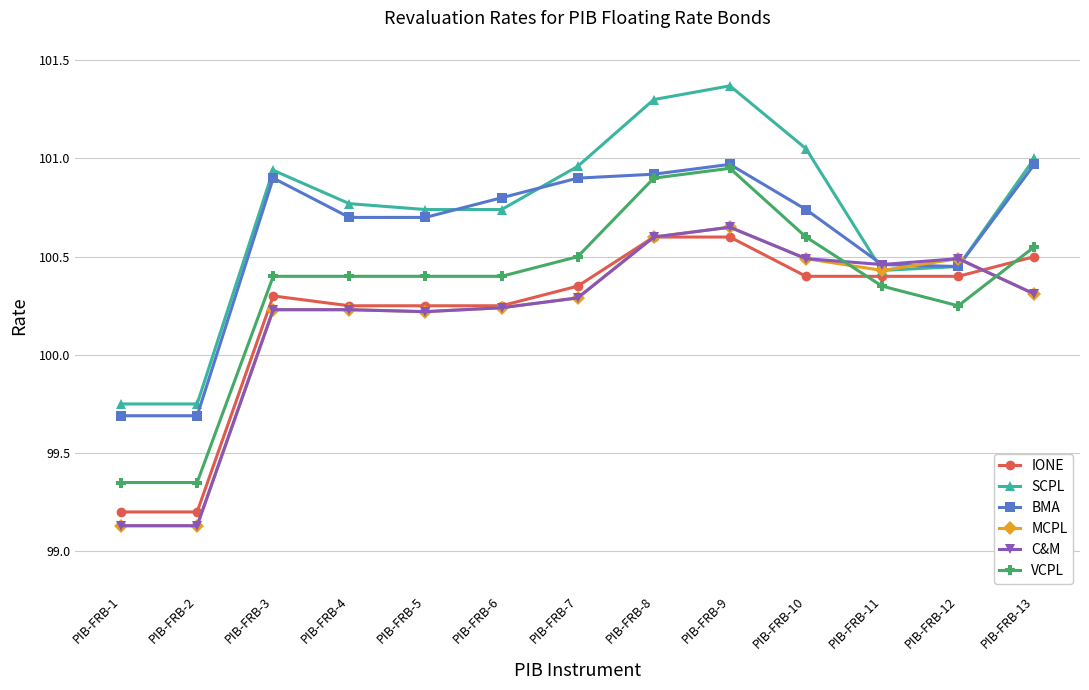

Is the value of VCPL at PIB-FRB-13 greater than the value of BMA at PIB-FRB-9?

No